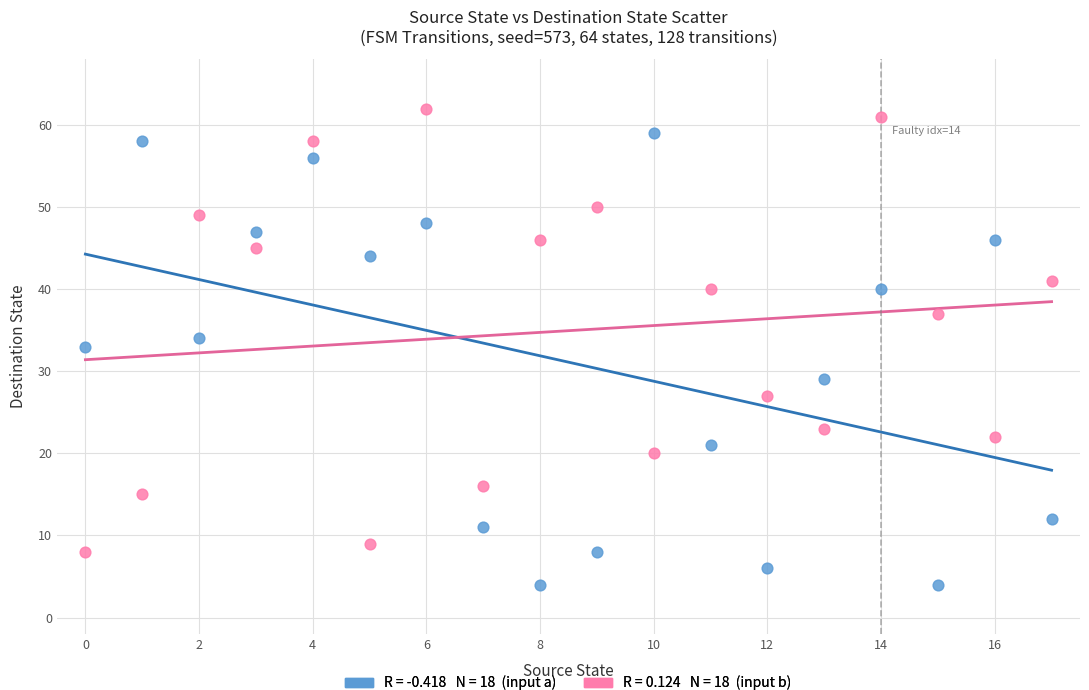

Across all data points, what is the range of Y values (max minus min)?

58